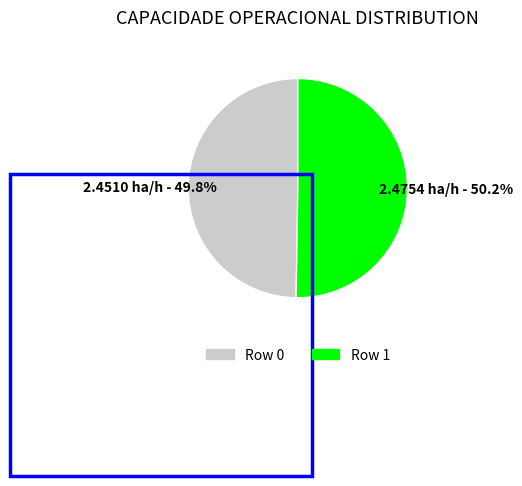

How many slices are in this pie chart?

2